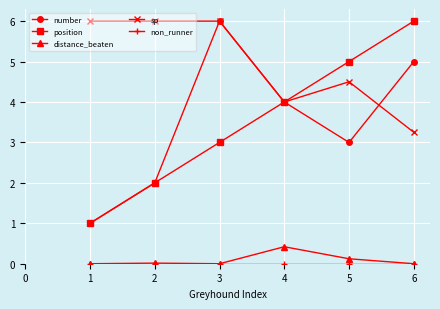

The value of number at 3 is 6.0. True or false?

True